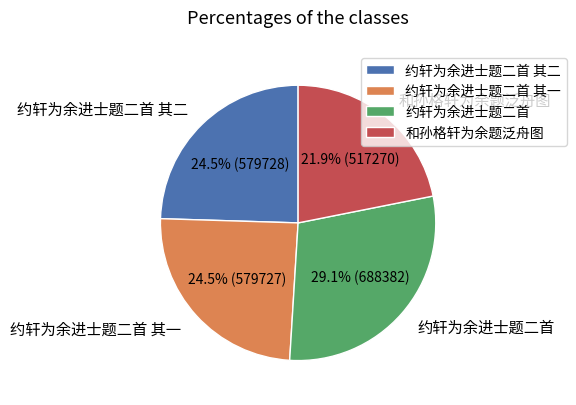

Between 和孙格轩为余题泛舟图 and 约轩为余进士题二首 其一, which is larger?

约轩为余进士题二首 其一